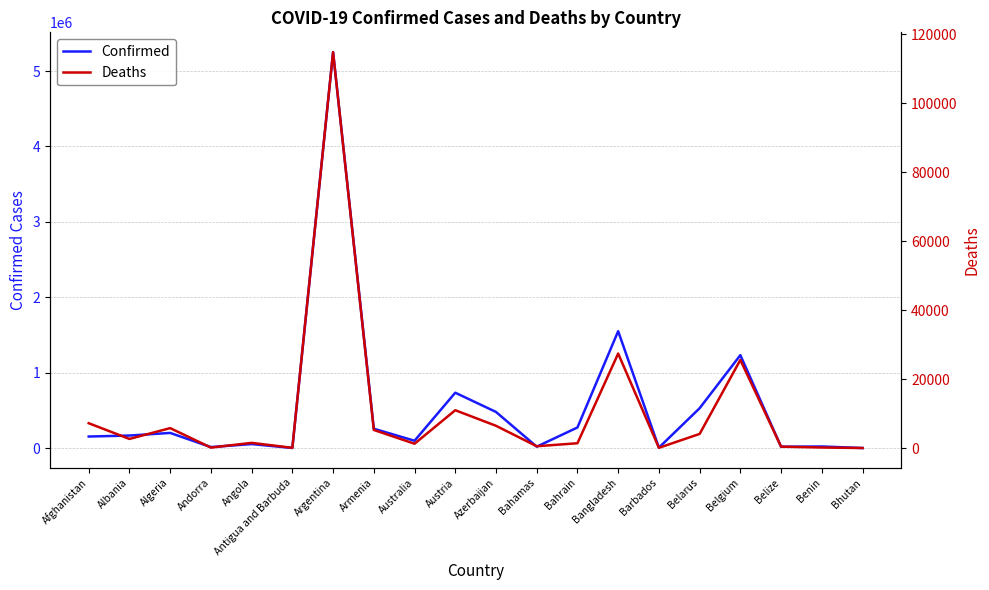

What are all the series names shown in the legend?

Confirmed, Deaths